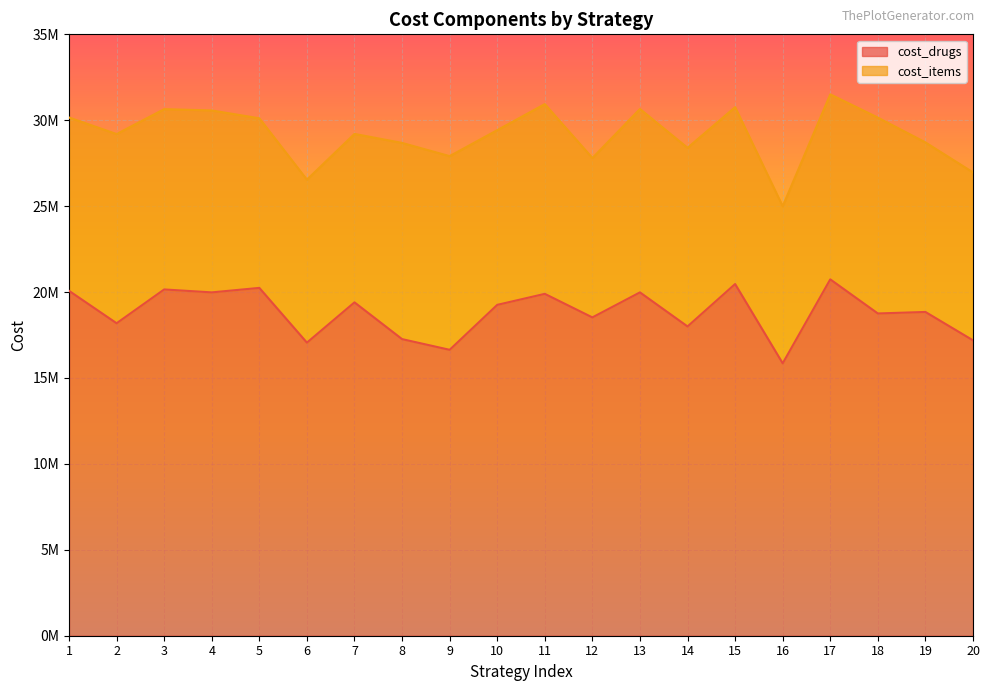

How many points are higher than both their immediate neighbors (excluding endpoints)?

8